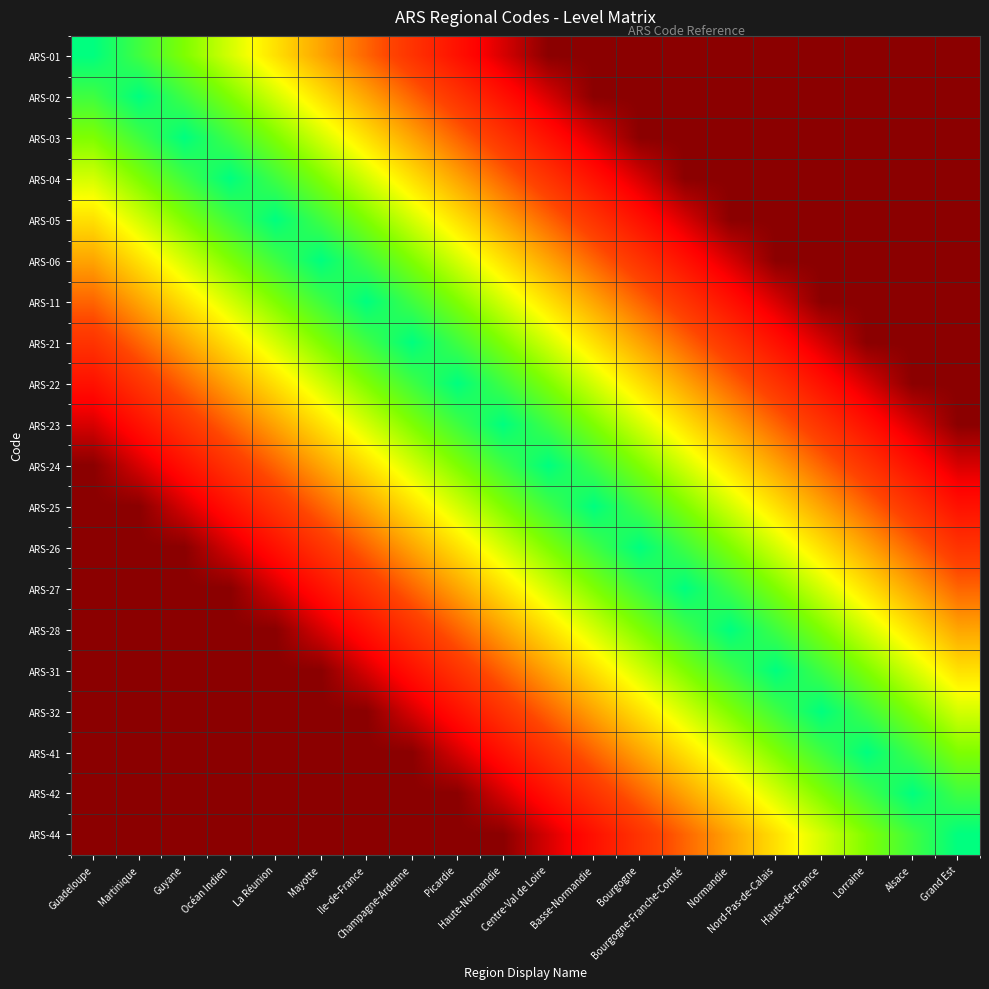

Reading left to right, list all the values displayed in this chart.

ARS-01: Guadeloupe=1.0	Martinique=0.9	Guyane=0.8	Océan Indien=0.7	La Réunion=0.6	Mayotte=0.5	Ile-de-France=0.4	Champagne-Ardenne=0.3	Picardie=0.2	Haute-Normandie=0.1	Centre-Val de Loire=0.0	Basse-Normandie=0.0	Bourgogne=0.0	Bourgogne-Franche-Comté=0.0	Normandie=0.0	Nord-Pas-de-Calais=0.0	Hauts-de-France=0.0	Lorraine=0.0	Alsace=0.0	Grand Est=0.0
ARS-02: Guadeloupe=0.9	Martinique=1.0	Guyane=0.9	Océan Indien=0.8	La Réunion=0.7	Mayotte=0.6	Ile-de-France=0.5	Champagne-Ardenne=0.4	Picardie=0.3	Haute-Normandie=0.2	Centre-Val de Loire=0.1	Basse-Normandie=0.0	Bourgogne=0.0	Bourgogne-Franche-Comté=0.0	Normandie=0.0	Nord-Pas-de-Calais=0.0	Hauts-de-France=0.0	Lorraine=0.0	Alsace=0.0	Grand Est=0.0
ARS-03: Guadeloupe=0.8	Martinique=0.9	Guyane=1.0	Océan Indien=0.9	La Réunion=0.8	Mayotte=0.7	Ile-de-France=0.6	Champagne-Ardenne=0.5	Picardie=0.4	Haute-Normandie=0.3	Centre-Val de Loire=0.2	Basse-Normandie=0.1	Bourgogne=0.0	Bourgogne-Franche-Comté=0.0	Normandie=0.0	Nord-Pas-de-Calais=0.0	Hauts-de-France=0.0	Lorraine=0.0	Alsace=0.0	Grand Est=0.0
ARS-04: Guadeloupe=0.7	Martinique=0.8	Guyane=0.9	Océan Indien=1.0	La Réunion=0.9	Mayotte=0.8	Ile-de-France=0.7	Champagne-Ardenne=0.6	Picardie=0.5	Haute-Normandie=0.4	Centre-Val de Loire=0.3	Basse-Normandie=0.2	Bourgogne=0.1	Bourgogne-Franche-Comté=0.0	Normandie=0.0	Nord-Pas-de-Calais=0.0	Hauts-de-France=0.0	Lorraine=0.0	Alsace=0.0	Grand Est=0.0
ARS-05: Guadeloupe=0.6	Martinique=0.7	Guyane=0.8	Océan Indien=0.9	La Réunion=1.0	Mayotte=0.9	Ile-de-France=0.8	Champagne-Ardenne=0.7	Picardie=0.6	Haute-Normandie=0.5	Centre-Val de Loire=0.4	Basse-Normandie=0.3	Bourgogne=0.2	Bourgogne-Franche-Comté=0.1	Normandie=0.0	Nord-Pas-de-Calais=0.0	Hauts-de-France=0.0	Lorraine=0.0	Alsace=0.0	Grand Est=0.0
ARS-06: Guadeloupe=0.5	Martinique=0.6	Guyane=0.7	Océan Indien=0.8	La Réunion=0.9	Mayotte=1.0	Ile-de-France=0.9	Champagne-Ardenne=0.8	Picardie=0.7	Haute-Normandie=0.6	Centre-Val de Loire=0.5	Basse-Normandie=0.4	Bourgogne=0.3	Bourgogne-Franche-Comté=0.2	Normandie=0.1	Nord-Pas-de-Calais=0.0	Hauts-de-France=0.0	Lorraine=0.0	Alsace=0.0	Grand Est=0.0
ARS-11: Guadeloupe=0.4	Martinique=0.5	Guyane=0.6	Océan Indien=0.7	La Réunion=0.8	Mayotte=0.9	Ile-de-France=1.0	Champagne-Ardenne=0.9	Picardie=0.8	Haute-Normandie=0.7	Centre-Val de Loire=0.6	Basse-Normandie=0.5	Bourgogne=0.4	Bourgogne-Franche-Comté=0.3	Normandie=0.2	Nord-Pas-de-Calais=0.1	Hauts-de-France=0.0	Lorraine=0.0	Alsace=0.0	Grand Est=0.0
ARS-21: Guadeloupe=0.3	Martinique=0.4	Guyane=0.5	Océan Indien=0.6	La Réunion=0.7	Mayotte=0.8	Ile-de-France=0.9	Champagne-Ardenne=1.0	Picardie=0.9	Haute-Normandie=0.8	Centre-Val de Loire=0.7	Basse-Normandie=0.6	Bourgogne=0.5	Bourgogne-Franche-Comté=0.4	Normandie=0.3	Nord-Pas-de-Calais=0.2	Hauts-de-France=0.1	Lorraine=0.0	Alsace=0.0	Grand Est=0.0
ARS-22: Guadeloupe=0.2	Martinique=0.3	Guyane=0.4	Océan Indien=0.5	La Réunion=0.6	Mayotte=0.7	Ile-de-France=0.8	Champagne-Ardenne=0.9	Picardie=1.0	Haute-Normandie=0.9	Centre-Val de Loire=0.8	Basse-Normandie=0.7	Bourgogne=0.6	Bourgogne-Franche-Comté=0.5	Normandie=0.4	Nord-Pas-de-Calais=0.3	Hauts-de-France=0.2	Lorraine=0.1	Alsace=0.0	Grand Est=0.0
ARS-23: Guadeloupe=0.1	Martinique=0.2	Guyane=0.3	Océan Indien=0.4	La Réunion=0.5	Mayotte=0.6	Ile-de-France=0.7	Champagne-Ardenne=0.8	Picardie=0.9	Haute-Normandie=1.0	Centre-Val de Loire=0.9	Basse-Normandie=0.8	Bourgogne=0.7	Bourgogne-Franche-Comté=0.6	Normandie=0.5	Nord-Pas-de-Calais=0.4	Hauts-de-France=0.3	Lorraine=0.2	Alsace=0.1	Grand Est=0.0
ARS-24: Guadeloupe=0.0	Martinique=0.1	Guyane=0.2	Océan Indien=0.3	La Réunion=0.4	Mayotte=0.5	Ile-de-France=0.6	Champagne-Ardenne=0.7	Picardie=0.8	Haute-Normandie=0.9	Centre-Val de Loire=1.0	Basse-Normandie=0.9	Bourgogne=0.8	Bourgogne-Franche-Comté=0.7	Normandie=0.6	Nord-Pas-de-Calais=0.5	Hauts-de-France=0.4	Lorraine=0.3	Alsace=0.2	Grand Est=0.1
ARS-25: Guadeloupe=0.0	Martinique=0.0	Guyane=0.1	Océan Indien=0.2	La Réunion=0.3	Mayotte=0.4	Ile-de-France=0.5	Champagne-Ardenne=0.6	Picardie=0.7	Haute-Normandie=0.8	Centre-Val de Loire=0.9	Basse-Normandie=1.0	Bourgogne=0.9	Bourgogne-Franche-Comté=0.8	Normandie=0.7	Nord-Pas-de-Calais=0.6	Hauts-de-France=0.5	Lorraine=0.4	Alsace=0.3	Grand Est=0.2
ARS-26: Guadeloupe=0.0	Martinique=0.0	Guyane=0.0	Océan Indien=0.1	La Réunion=0.2	Mayotte=0.3	Ile-de-France=0.4	Champagne-Ardenne=0.5	Picardie=0.6	Haute-Normandie=0.7	Centre-Val de Loire=0.8	Basse-Normandie=0.9	Bourgogne=1.0	Bourgogne-Franche-Comté=0.9	Normandie=0.8	Nord-Pas-de-Calais=0.7	Hauts-de-France=0.6	Lorraine=0.5	Alsace=0.4	Grand Est=0.3
ARS-27: Guadeloupe=0.0	Martinique=0.0	Guyane=0.0	Océan Indien=0.0	La Réunion=0.1	Mayotte=0.2	Ile-de-France=0.3	Champagne-Ardenne=0.4	Picardie=0.5	Haute-Normandie=0.6	Centre-Val de Loire=0.7	Basse-Normandie=0.8	Bourgogne=0.9	Bourgogne-Franche-Comté=1.0	Normandie=0.9	Nord-Pas-de-Calais=0.8	Hauts-de-France=0.7	Lorraine=0.6	Alsace=0.5	Grand Est=0.4
ARS-28: Guadeloupe=0.0	Martinique=0.0	Guyane=0.0	Océan Indien=0.0	La Réunion=0.0	Mayotte=0.1	Ile-de-France=0.2	Champagne-Ardenne=0.3	Picardie=0.4	Haute-Normandie=0.5	Centre-Val de Loire=0.6	Basse-Normandie=0.7	Bourgogne=0.8	Bourgogne-Franche-Comté=0.9	Normandie=1.0	Nord-Pas-de-Calais=0.9	Hauts-de-France=0.8	Lorraine=0.7	Alsace=0.6	Grand Est=0.5
ARS-31: Guadeloupe=0.0	Martinique=0.0	Guyane=0.0	Océan Indien=0.0	La Réunion=0.0	Mayotte=0.0	Ile-de-France=0.1	Champagne-Ardenne=0.2	Picardie=0.3	Haute-Normandie=0.4	Centre-Val de Loire=0.5	Basse-Normandie=0.6	Bourgogne=0.7	Bourgogne-Franche-Comté=0.8	Normandie=0.9	Nord-Pas-de-Calais=1.0	Hauts-de-France=0.9	Lorraine=0.8	Alsace=0.7	Grand Est=0.6
ARS-32: Guadeloupe=0.0	Martinique=0.0	Guyane=0.0	Océan Indien=0.0	La Réunion=0.0	Mayotte=0.0	Ile-de-France=0.0	Champagne-Ardenne=0.1	Picardie=0.2	Haute-Normandie=0.3	Centre-Val de Loire=0.4	Basse-Normandie=0.5	Bourgogne=0.6	Bourgogne-Franche-Comté=0.7	Normandie=0.8	Nord-Pas-de-Calais=0.9	Hauts-de-France=1.0	Lorraine=0.9	Alsace=0.8	Grand Est=0.7
ARS-41: Guadeloupe=0.0	Martinique=0.0	Guyane=0.0	Océan Indien=0.0	La Réunion=0.0	Mayotte=0.0	Ile-de-France=0.0	Champagne-Ardenne=0.0	Picardie=0.1	Haute-Normandie=0.2	Centre-Val de Loire=0.3	Basse-Normandie=0.4	Bourgogne=0.5	Bourgogne-Franche-Comté=0.6	Normandie=0.7	Nord-Pas-de-Calais=0.8	Hauts-de-France=0.9	Lorraine=1.0	Alsace=0.9	Grand Est=0.8
ARS-42: Guadeloupe=0.0	Martinique=0.0	Guyane=0.0	Océan Indien=0.0	La Réunion=0.0	Mayotte=0.0	Ile-de-France=0.0	Champagne-Ardenne=0.0	Picardie=0.0	Haute-Normandie=0.1	Centre-Val de Loire=0.2	Basse-Normandie=0.3	Bourgogne=0.4	Bourgogne-Franche-Comté=0.5	Normandie=0.6	Nord-Pas-de-Calais=0.7	Hauts-de-France=0.8	Lorraine=0.9	Alsace=1.0	Grand Est=0.9
ARS-44: Guadeloupe=0.0	Martinique=0.0	Guyane=0.0	Océan Indien=0.0	La Réunion=0.0	Mayotte=0.0	Ile-de-France=0.0	Champagne-Ardenne=0.0	Picardie=0.0	Haute-Normandie=0.0	Centre-Val de Loire=0.1	Basse-Normandie=0.2	Bourgogne=0.3	Bourgogne-Franche-Comté=0.4	Normandie=0.5	Nord-Pas-de-Calais=0.6	Hauts-de-France=0.7	Lorraine=0.8	Alsace=0.9	Grand Est=1.0